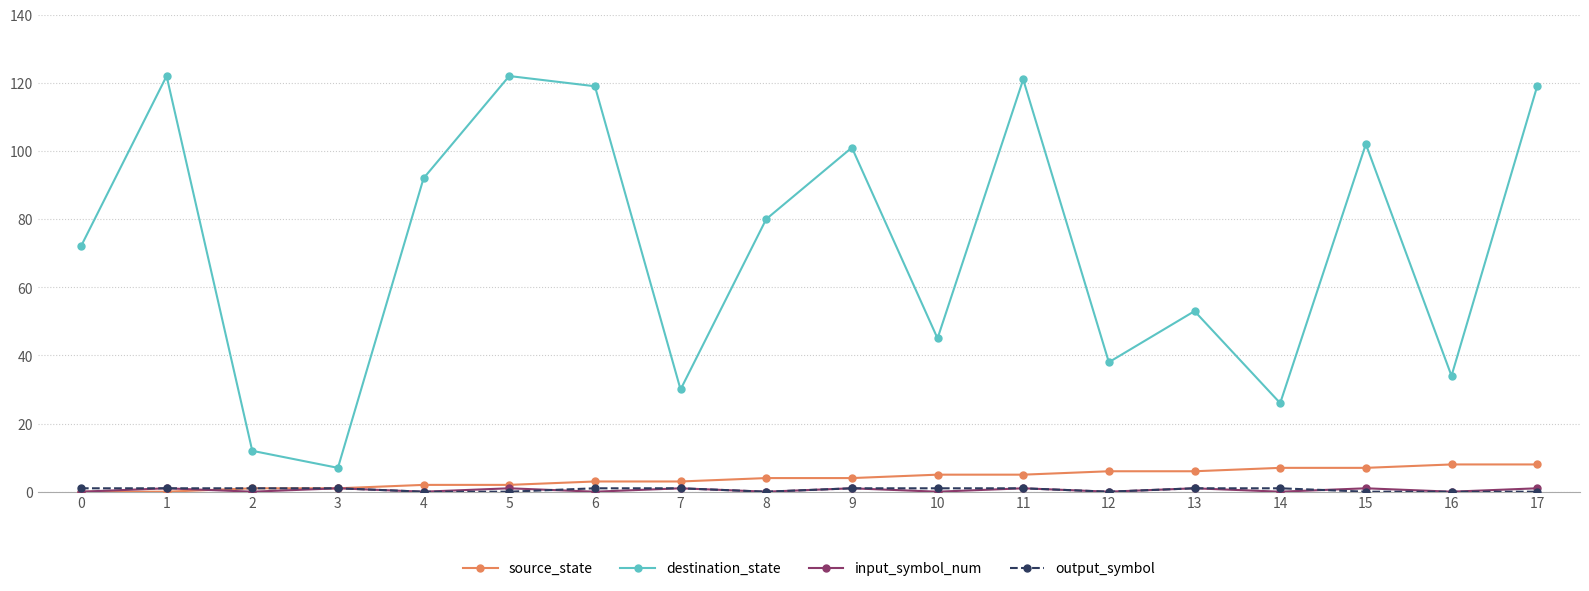

In destination_state, how many points are lower than both neighbors (excluding endpoints)?

6